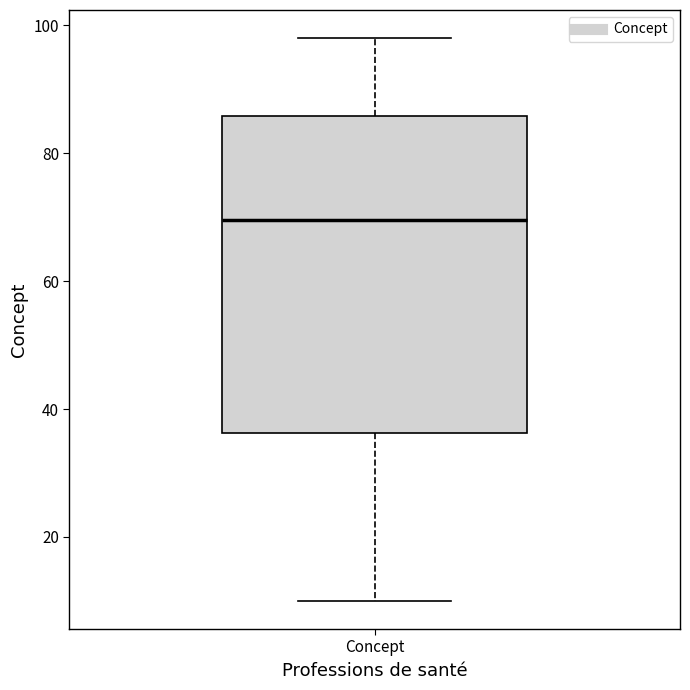

Read this box plot against the y-axis: the position of the median line, the range covered by the box, and the ends of both whiskers. The values are not printed on the chart, so give them approximately, as read against the axis.

median 70, box 36 to 86, whiskers 10 to 98